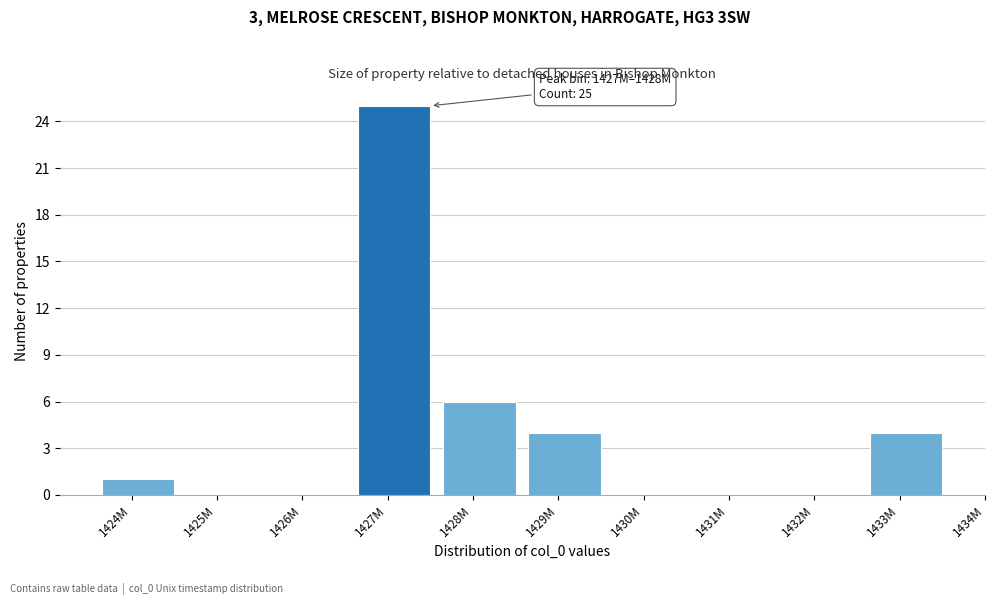

Reading left to right, what are all the values shown in this chart?

1424M=1	1425M=0	1426M=0	1427M=25	1428M=6	1429M=4	1430M=0	1431M=0	1432M=0	1433M=4